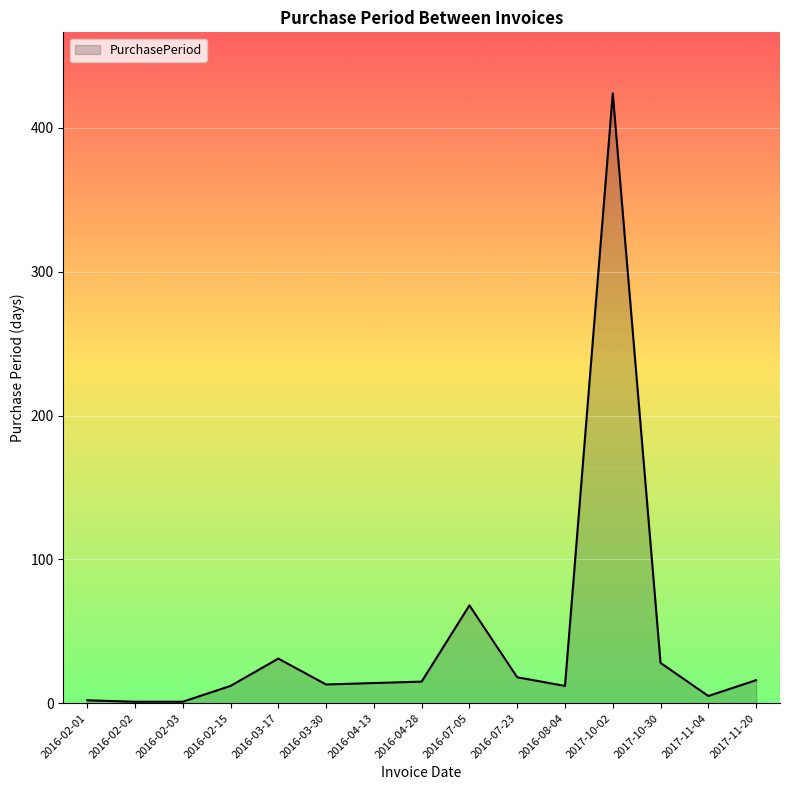

Is it true that the value at 2016-03-17 is 31?

True